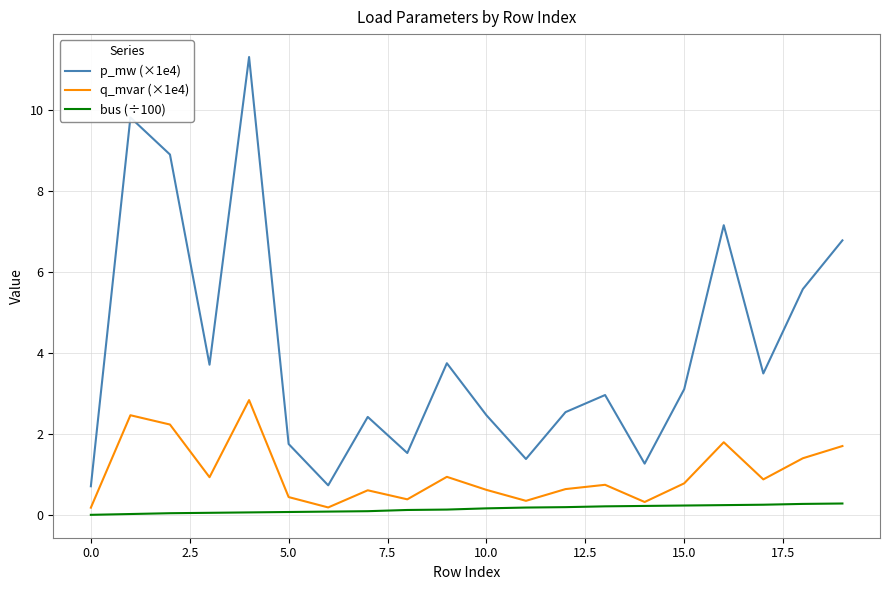

Which series has the largest total across all categories?

p_mw (×1e4)